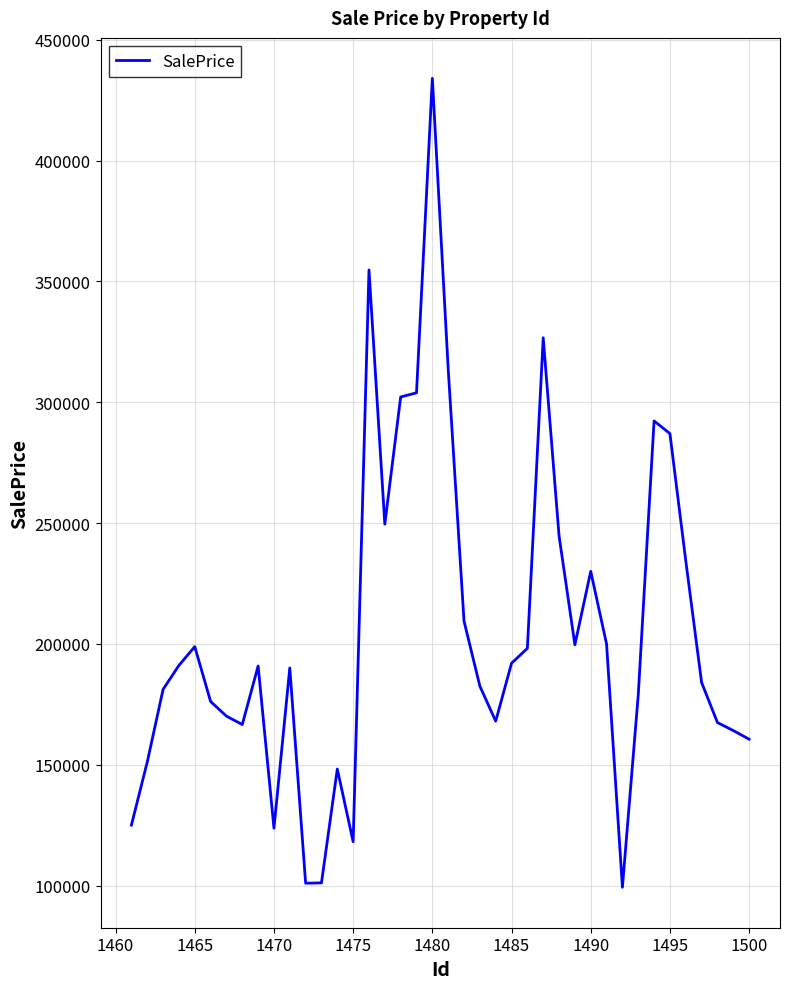

What is the maximum value shown in the chart?

434015.8